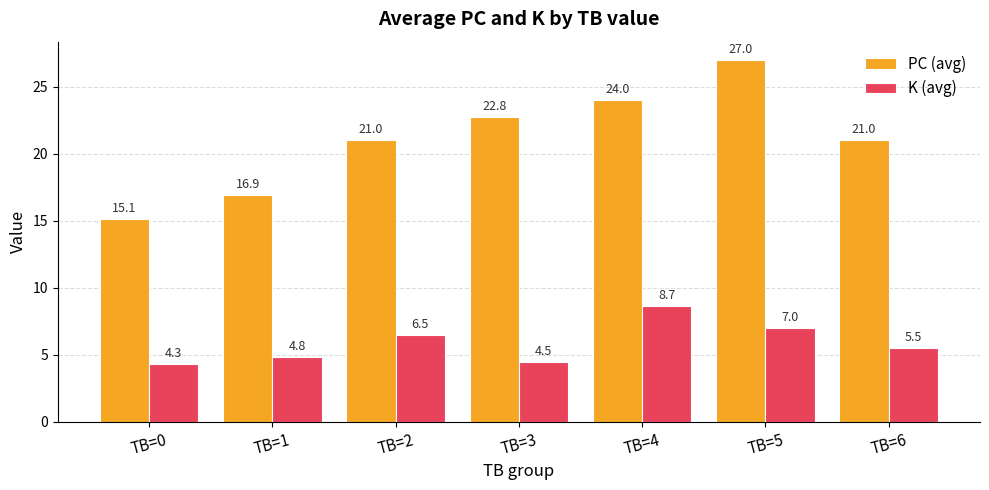

Rank the categories by K (avg) value from lowest to highest.

TB=0, TB=3, TB=1, TB=6, TB=2, TB=5, TB=4